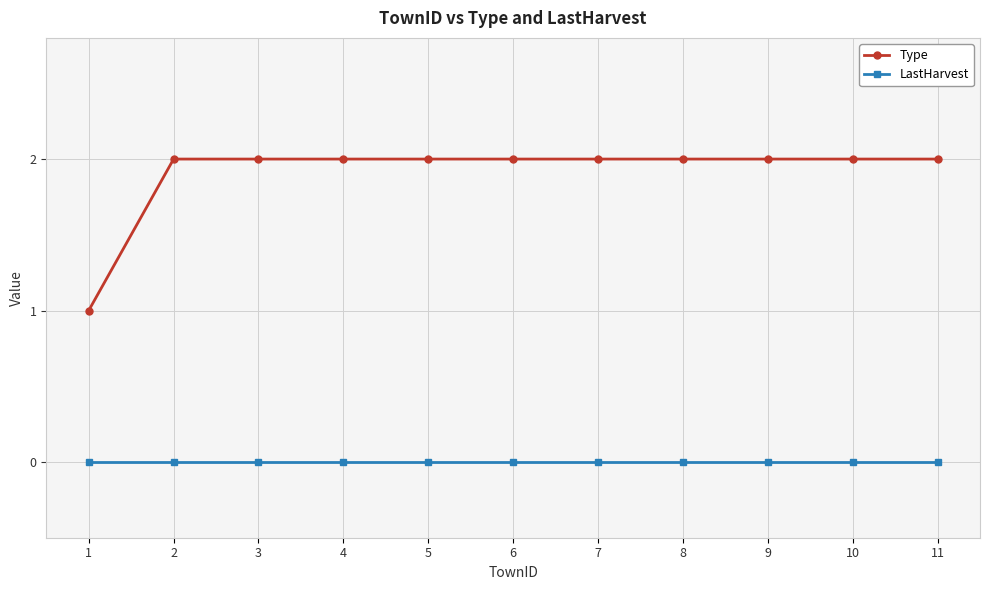

The value of Type at 2 is 1. True or false?

False